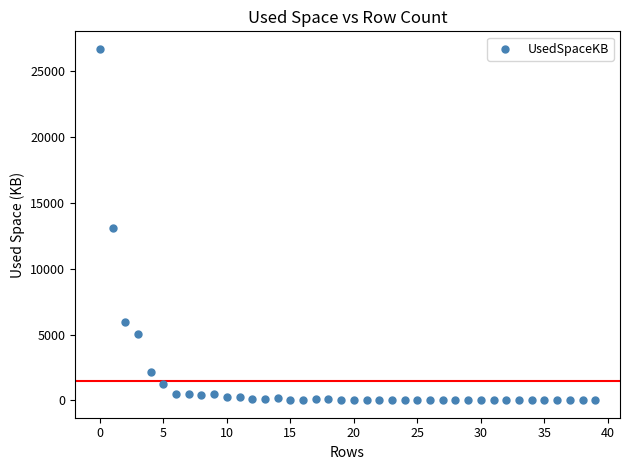

What is the range of Y values (max minus min)?

26688